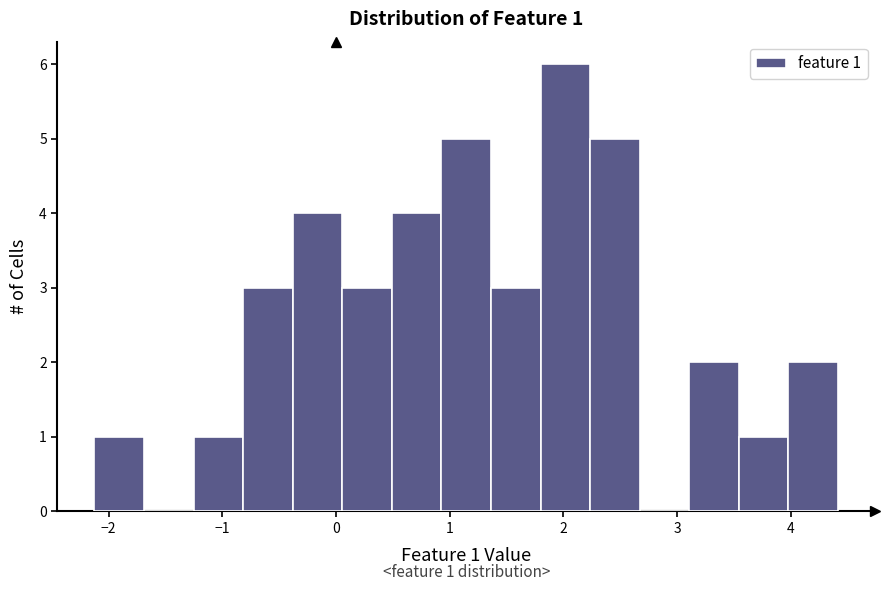

Which range on the x-axis has the tallest bar?

1.8 to 2.2